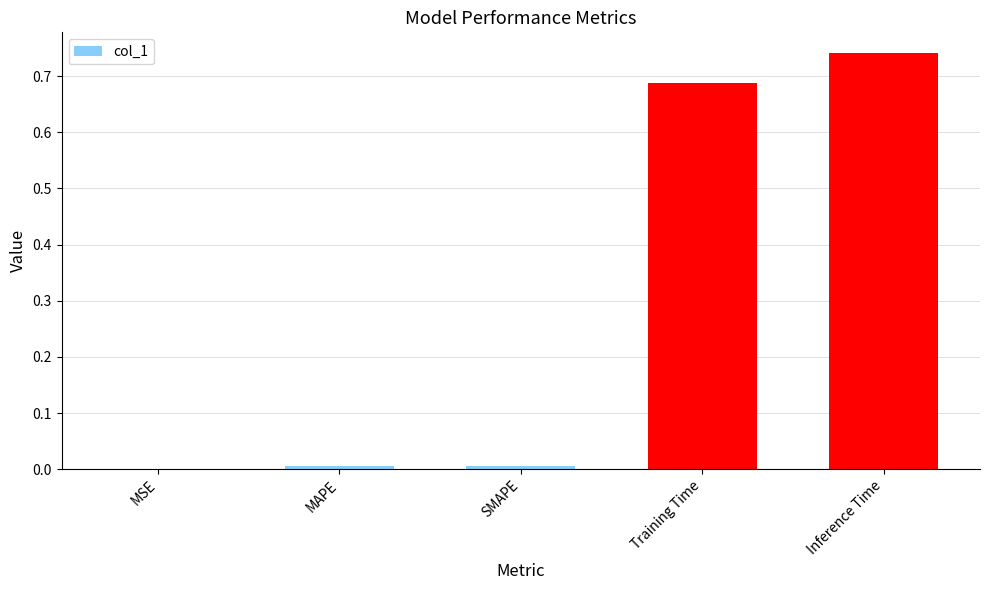

At which category does the chart reach its peak across all series?

Inference Time